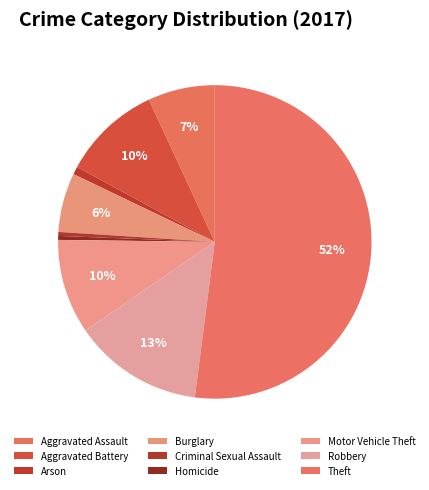

Is it true that Arson is 10% of the pie?

False